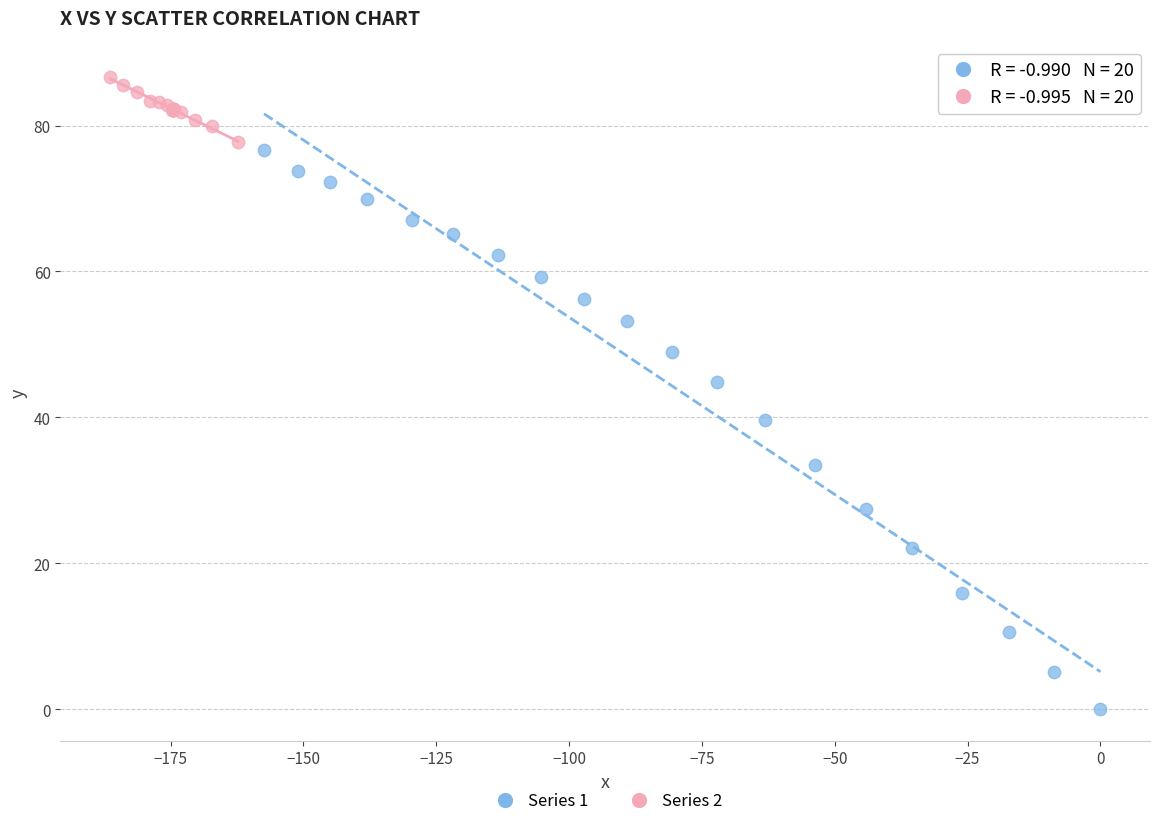

What are all the series names shown in the legend?

Series 1, Series 2